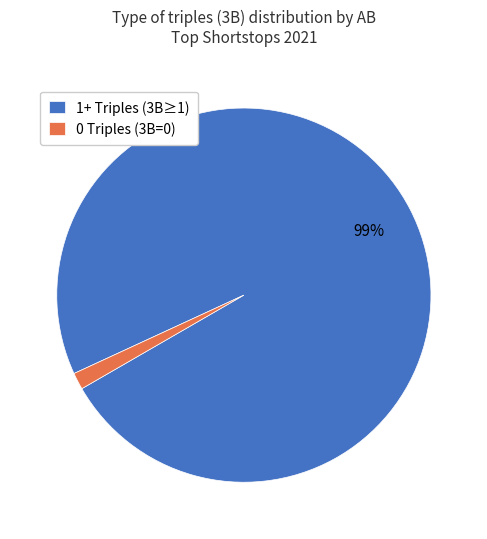

Between 0 Triples (3B=0) and 1+ Triples (3B≥1), which is larger?

1+ Triples (3B≥1)